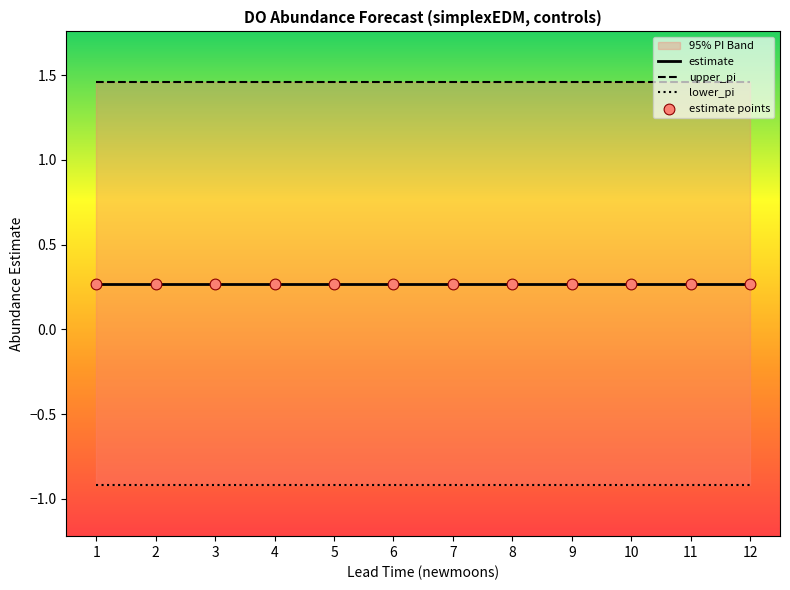

At which category is the sum across all series the highest?

1